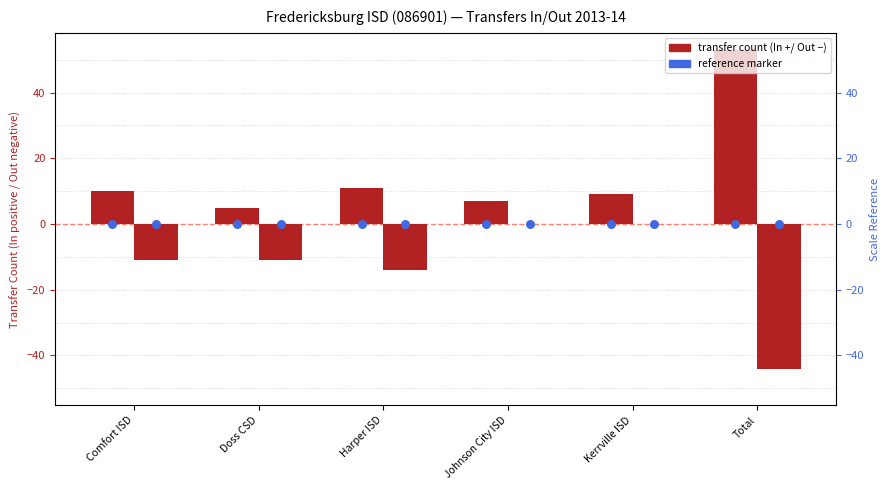

Which series reaches the maximum Y coordinate?

Transfers In